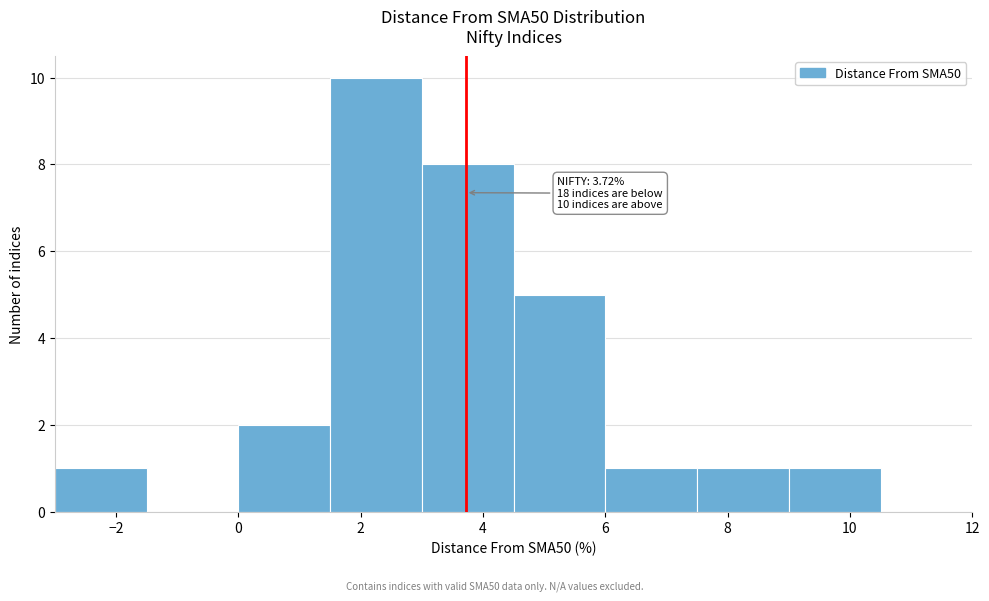

Over which range of the x-axis is the bar tallest?

1.5 to 3.0